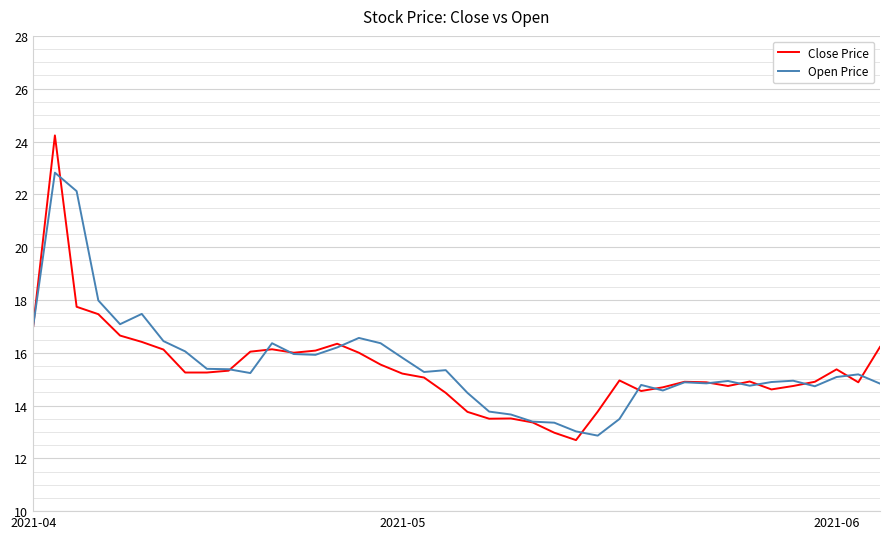

Which series has the widest spread of values?

Close Price